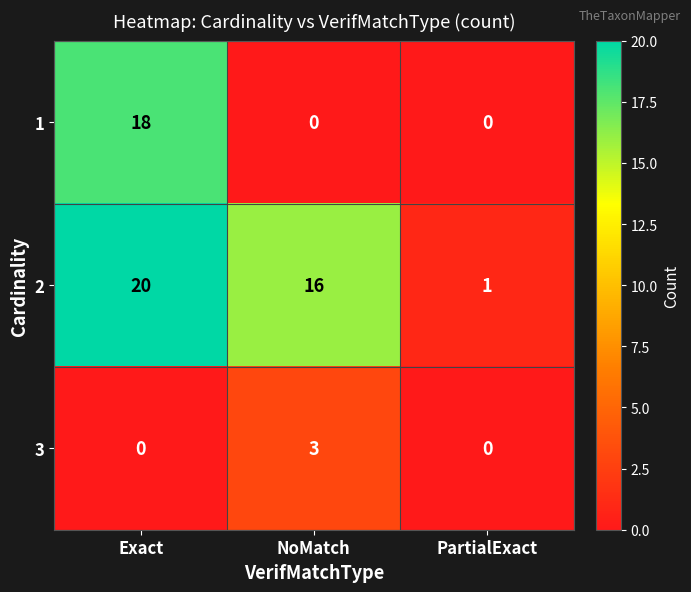

What is the spread (max minus min) of values at NoMatch?

16